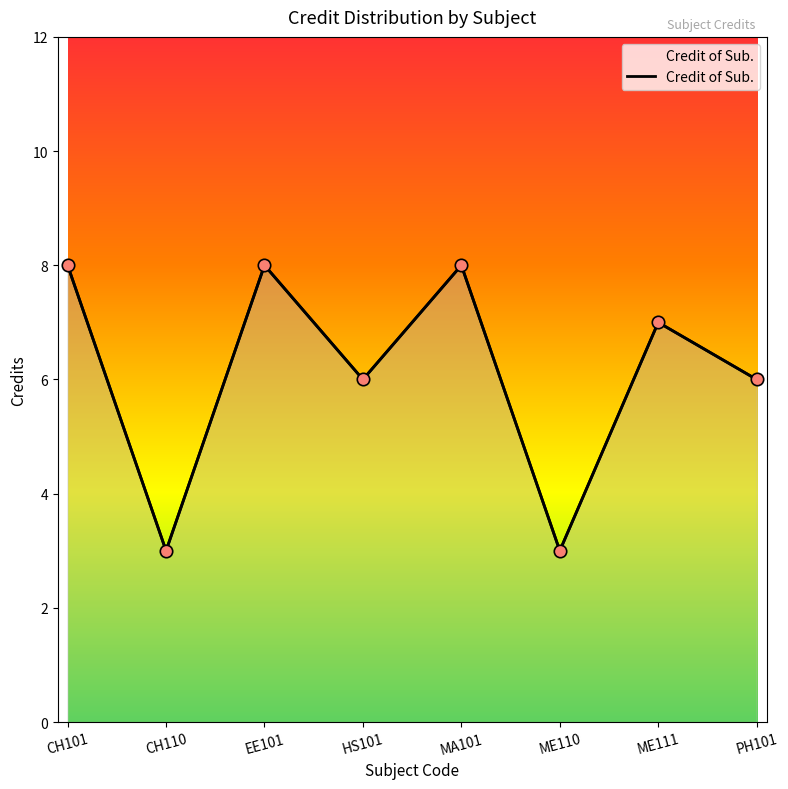

Which has a higher value, CH101 or CH110?

CH101